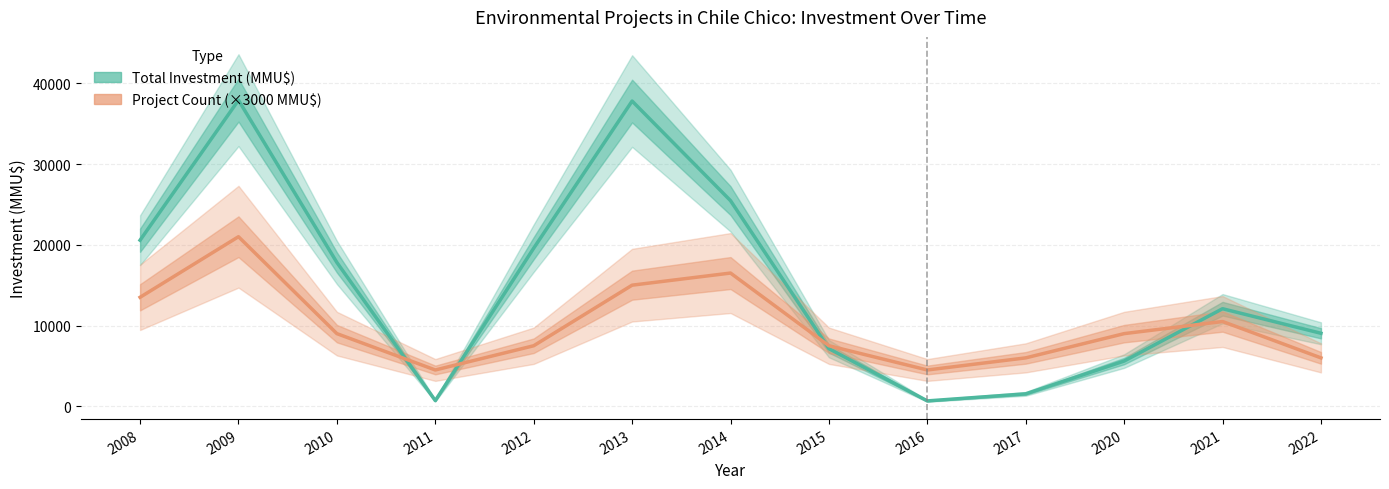

Which has a higher value, 2021 or 2016?

2021